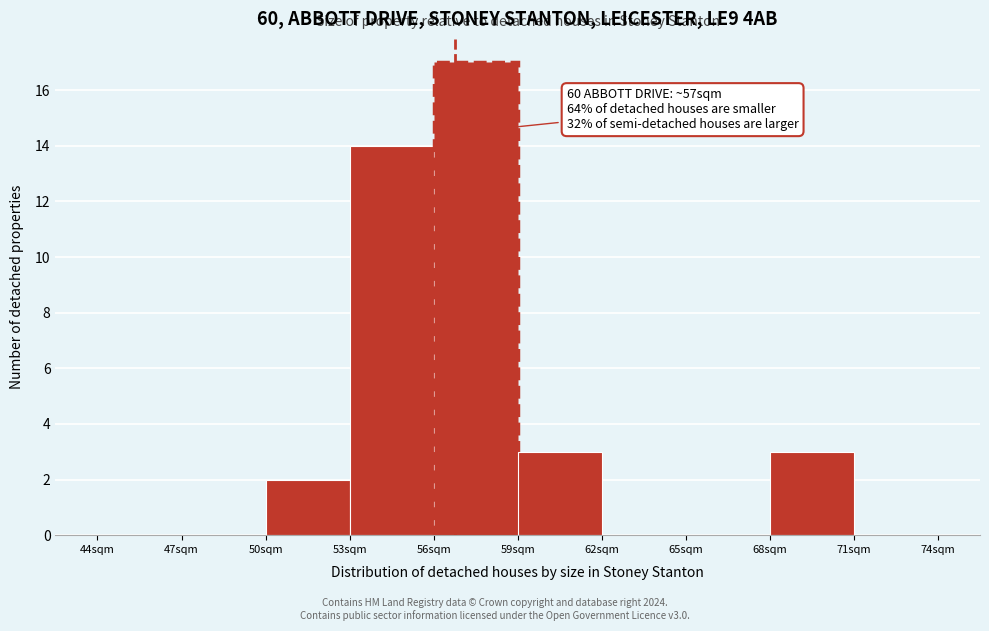

Over which range of the x-axis is the bar tallest?

56 to 59